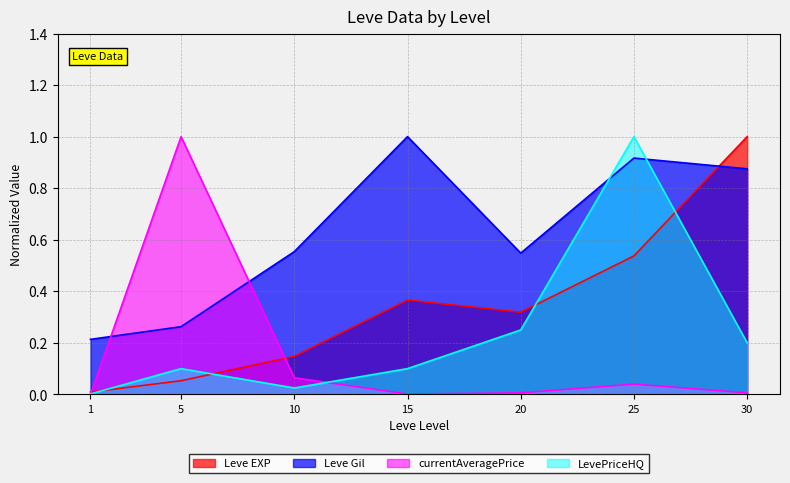

Is it true that currentAveragePrice equals 0.0 at 1?

True